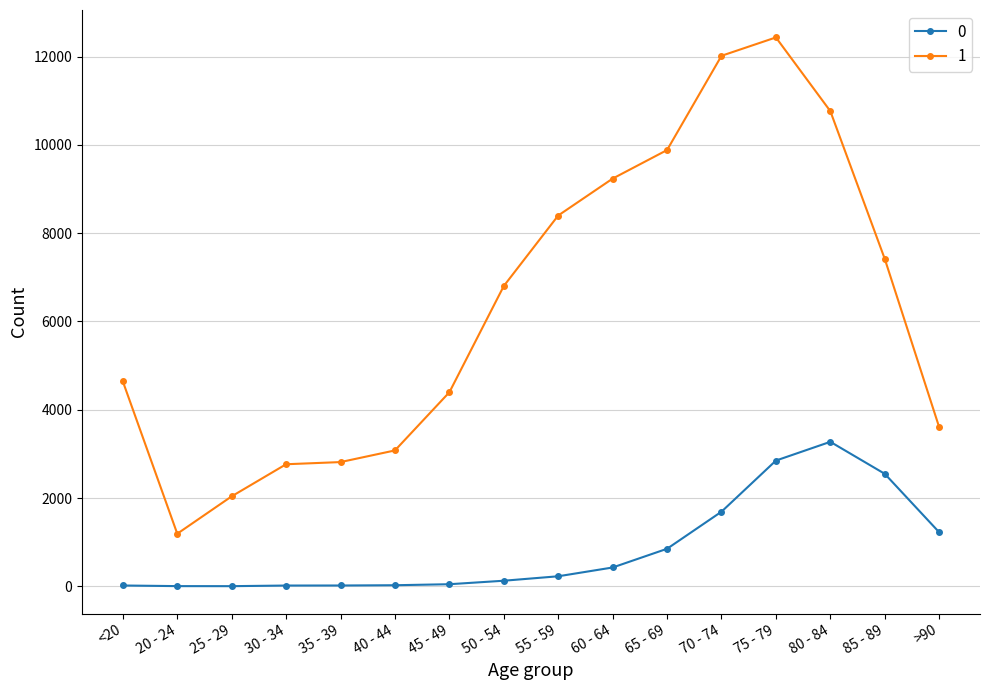

True or false: 0 has more than 0 interior local peaks.

True